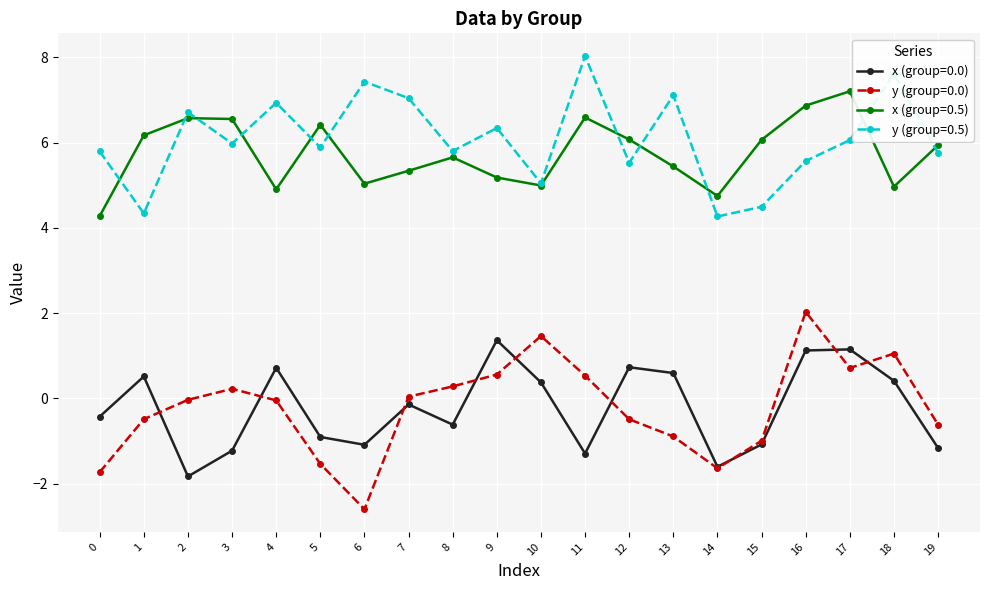

What is the total value across all series at 8?

11.1